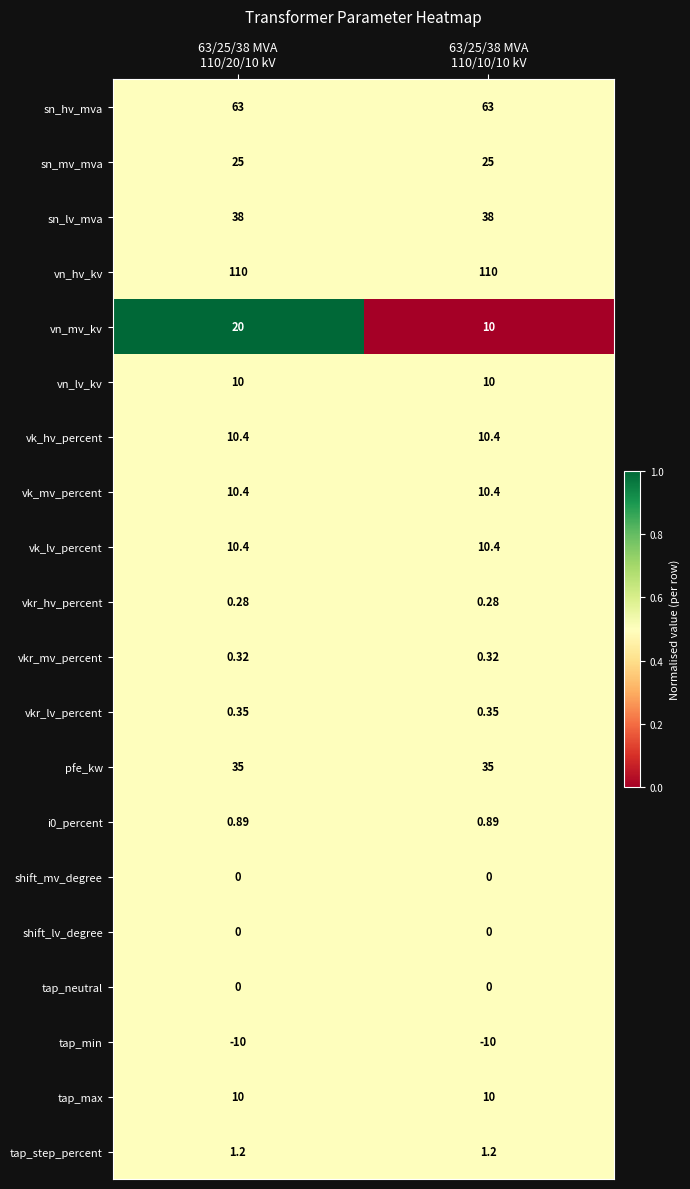

Which series has the widest spread of values?

vn_mv_kv